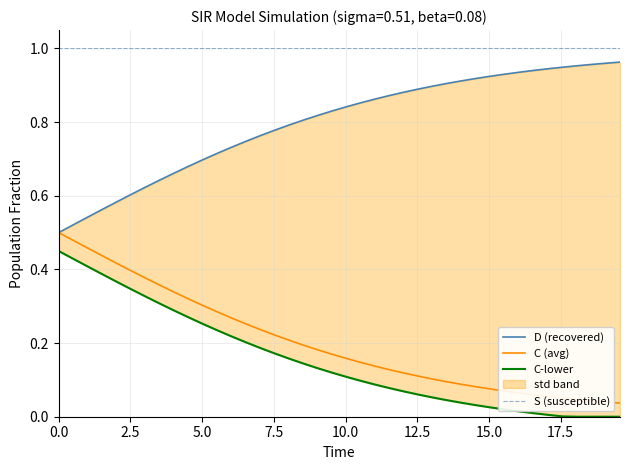

Reading left to right, extract all data points from this chart.

D (recovered): 0.5	0.5	0.5	0.6	0.6	0.6	0.6	0.6	0.7	0.7	0.7	0.7	0.7	0.7	0.8	0.8	0.8	0.8	0.8	0.8	0.8	0.9	0.9	0.9	0.9	0.9	0.9	0.9	0.9	0.9	0.9	0.9	0.9	0.9	0.9	0.9	1.0	1.0	1.0	1.0
C (avg): 0.5	0.5	0.5	0.4	0.4	0.4	0.4	0.4	0.3	0.3	0.3	0.3	0.3	0.3	0.2	0.2	0.2	0.2	0.2	0.2	0.2	0.1	0.1	0.1	0.1	0.1	0.1	0.1	0.1	0.1	0.1	0.1	0.1	0.1	0.1	0.1	0.0	0.0	0.0	0.0
C-lower: 0.5	0.4	0.4	0.4	0.4	0.3	0.3	0.3	0.3	0.3	0.3	0.2	0.2	0.2	0.2	0.2	0.2	0.1	0.1	0.1	0.1	0.1	0.1	0.1	0.1	0.1	0.1	0.0	0.0	0.0	0.0	0.0	0.0	0.0	0.0	0.0	0.0	0.0	0.0	0.0
S (susceptible): 1.0	1.0	1.0	1.0	1.0	1.0	1.0	1.0	1.0	1.0	1.0	1.0	1.0	1.0	1.0	1.0	1.0	1.0	1.0	1.0	1.0	1.0	1.0	1.0	1.0	1.0	1.0	1.0	1.0	1.0	1.0	1.0	1.0	1.0	1.0	1.0	1.0	1.0	1.0	1.0